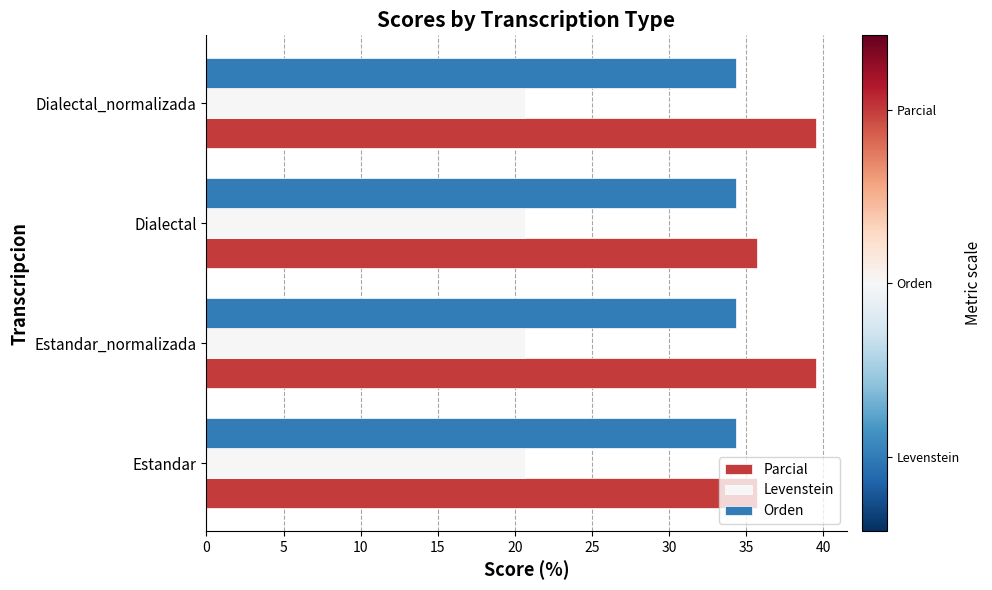

What is the approximate value of Parcial at Dialectal_normalizada?

39.5